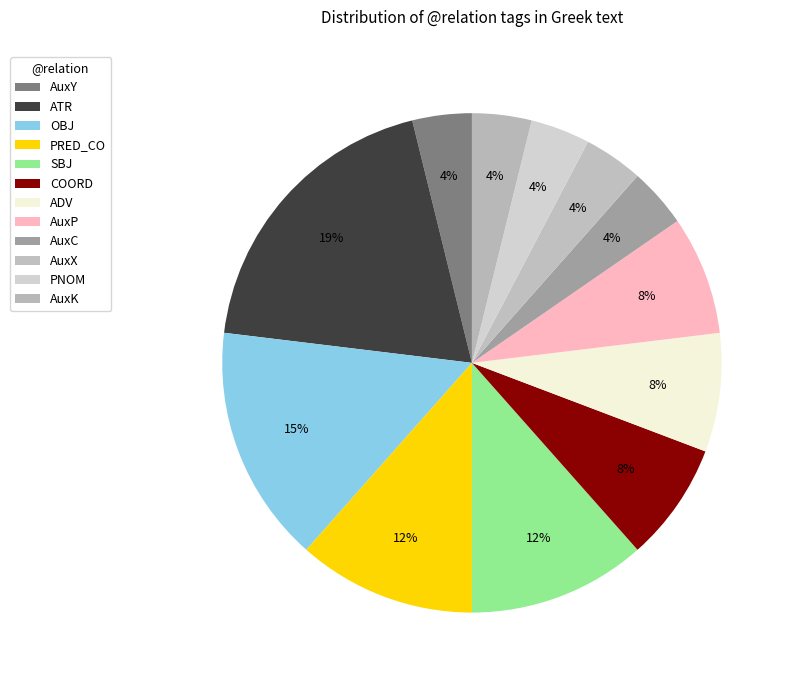

Is it true that PNOM is 4% of the pie?

True